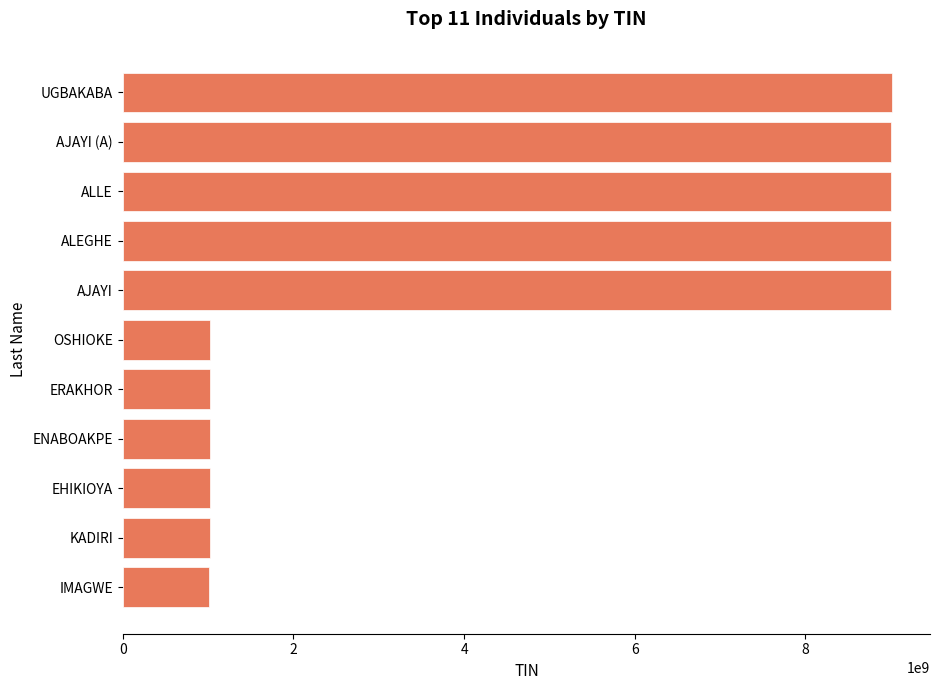

Is it true that the value at IMAGWE is 1777552510?

False